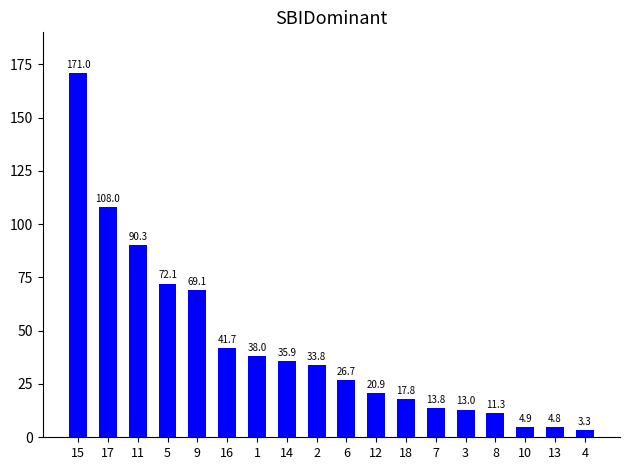

Reading right to left, transcribe all the data shown in this chart.

3.3	4.8	4.9	11.3	13.0	13.8	17.8	20.9	26.7	33.8	35.9	38.0	41.7	69.1	72.1	90.3	108.0	171.0